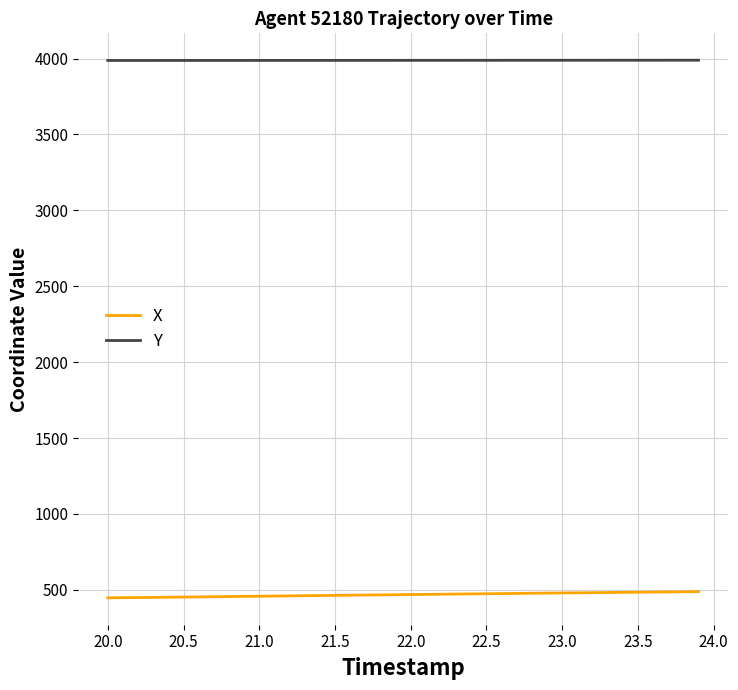

Is this an area chart (filled region under the line)?

No